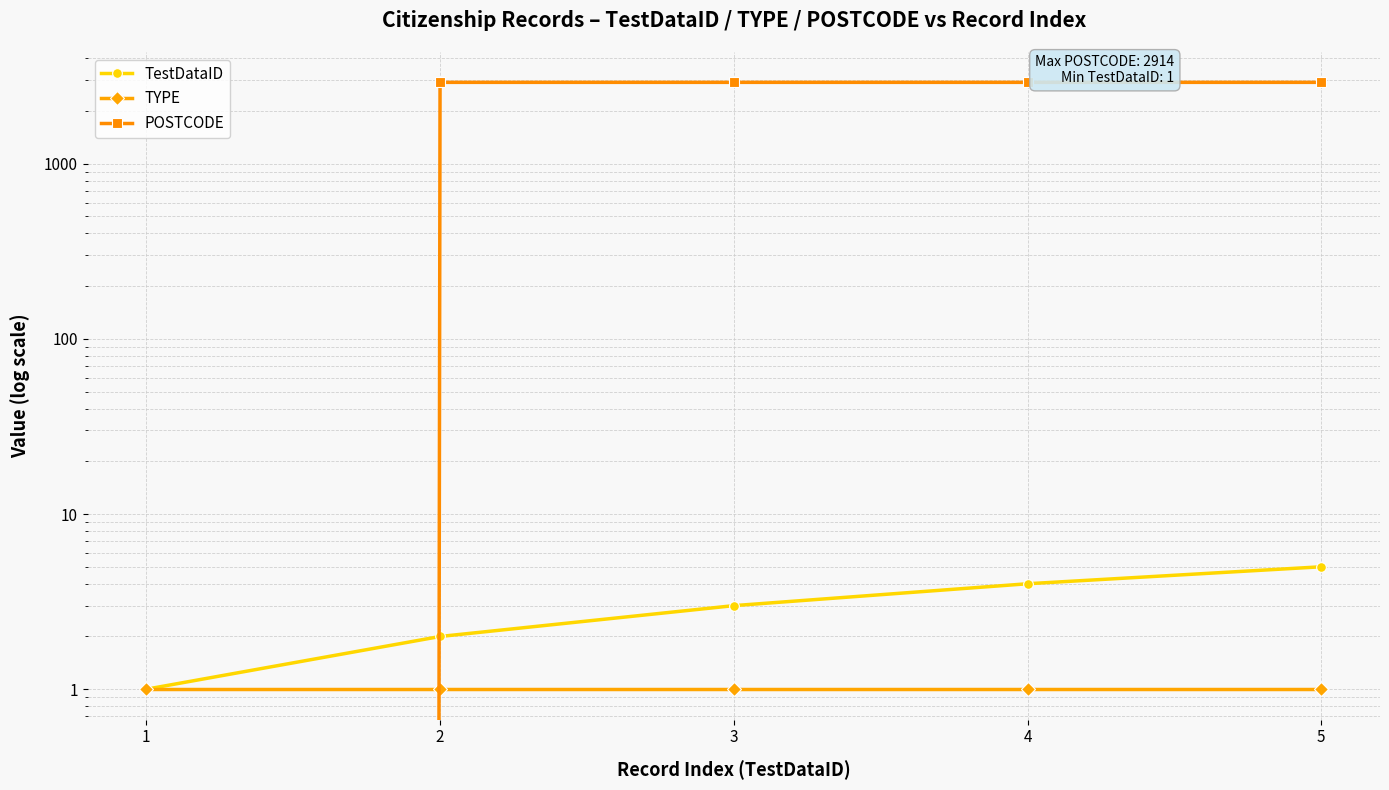

List the series in order of their peak value, lowest first.

TYPE, TestDataID, POSTCODE